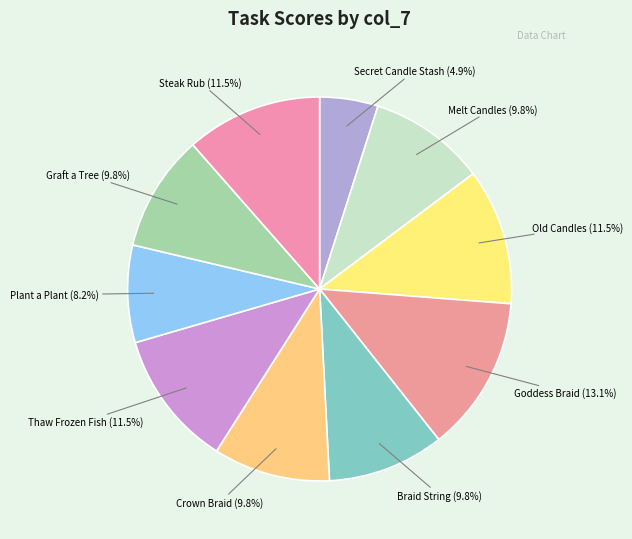

Count the number of slices in the pie.

10